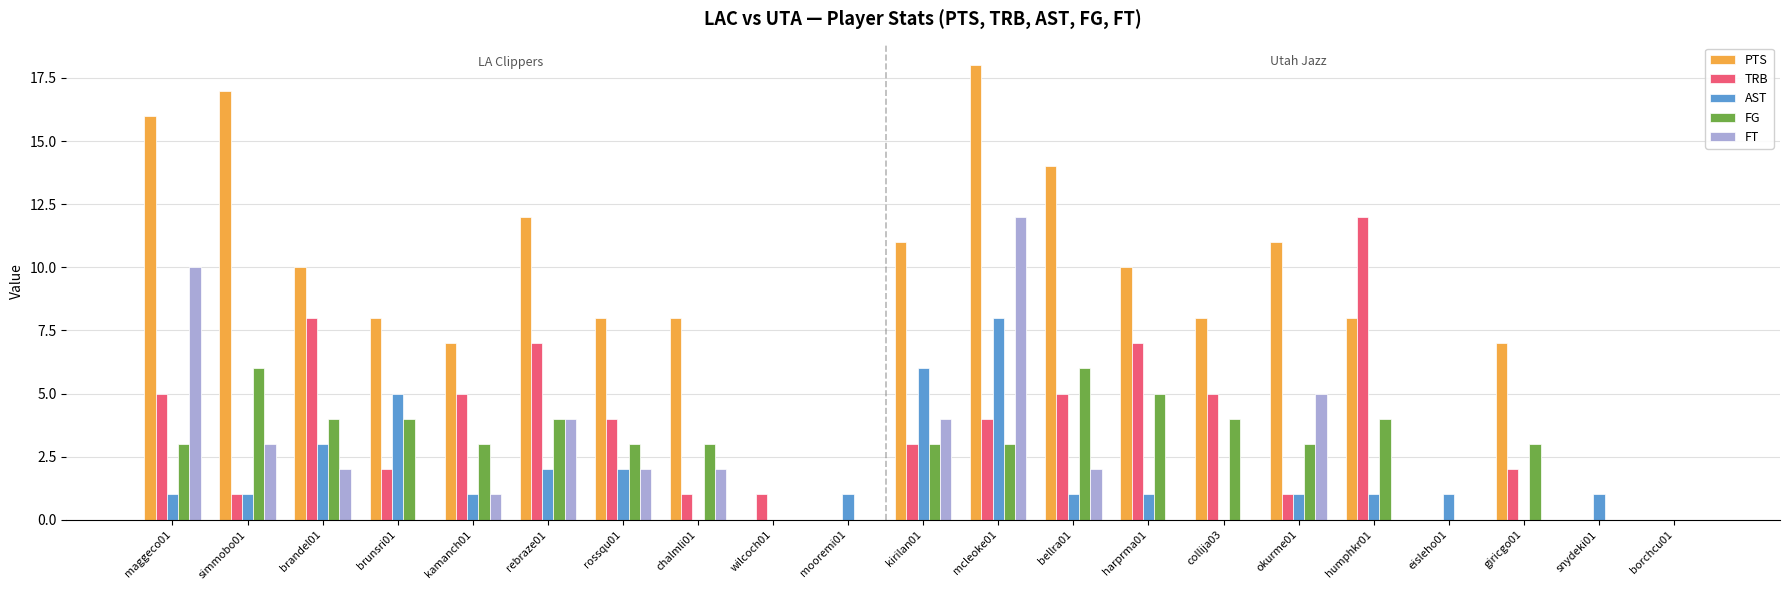

What is the maximum value shown in the chart?

18